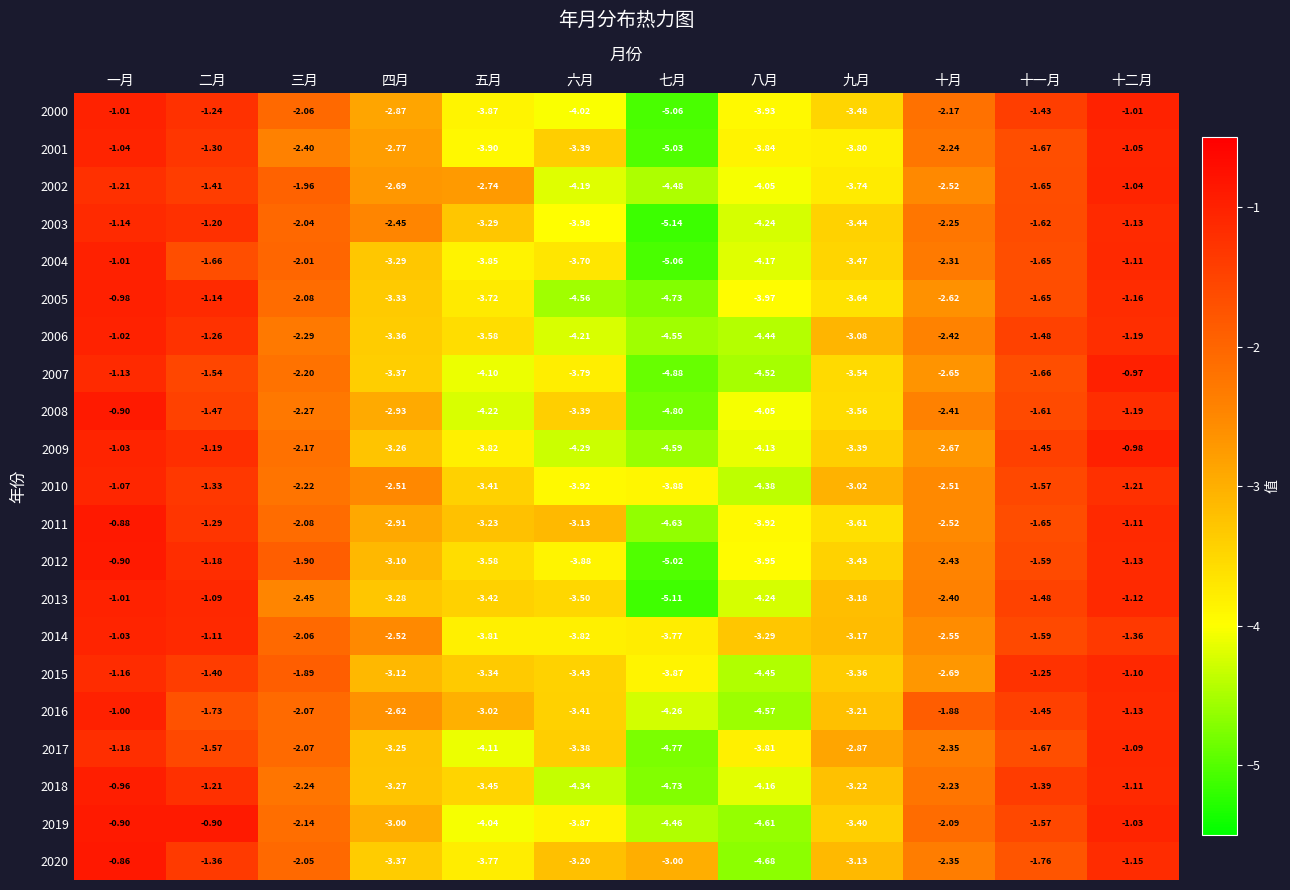

At which label does 2011 first exceed -2?

一月